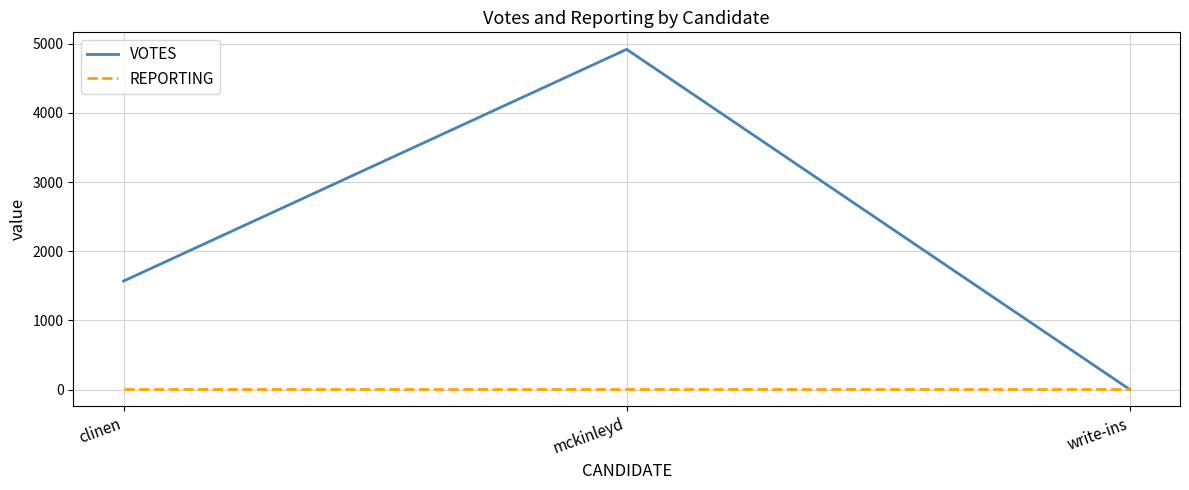

Which series changed the most between mckinleyd and write-ins?

VOTES